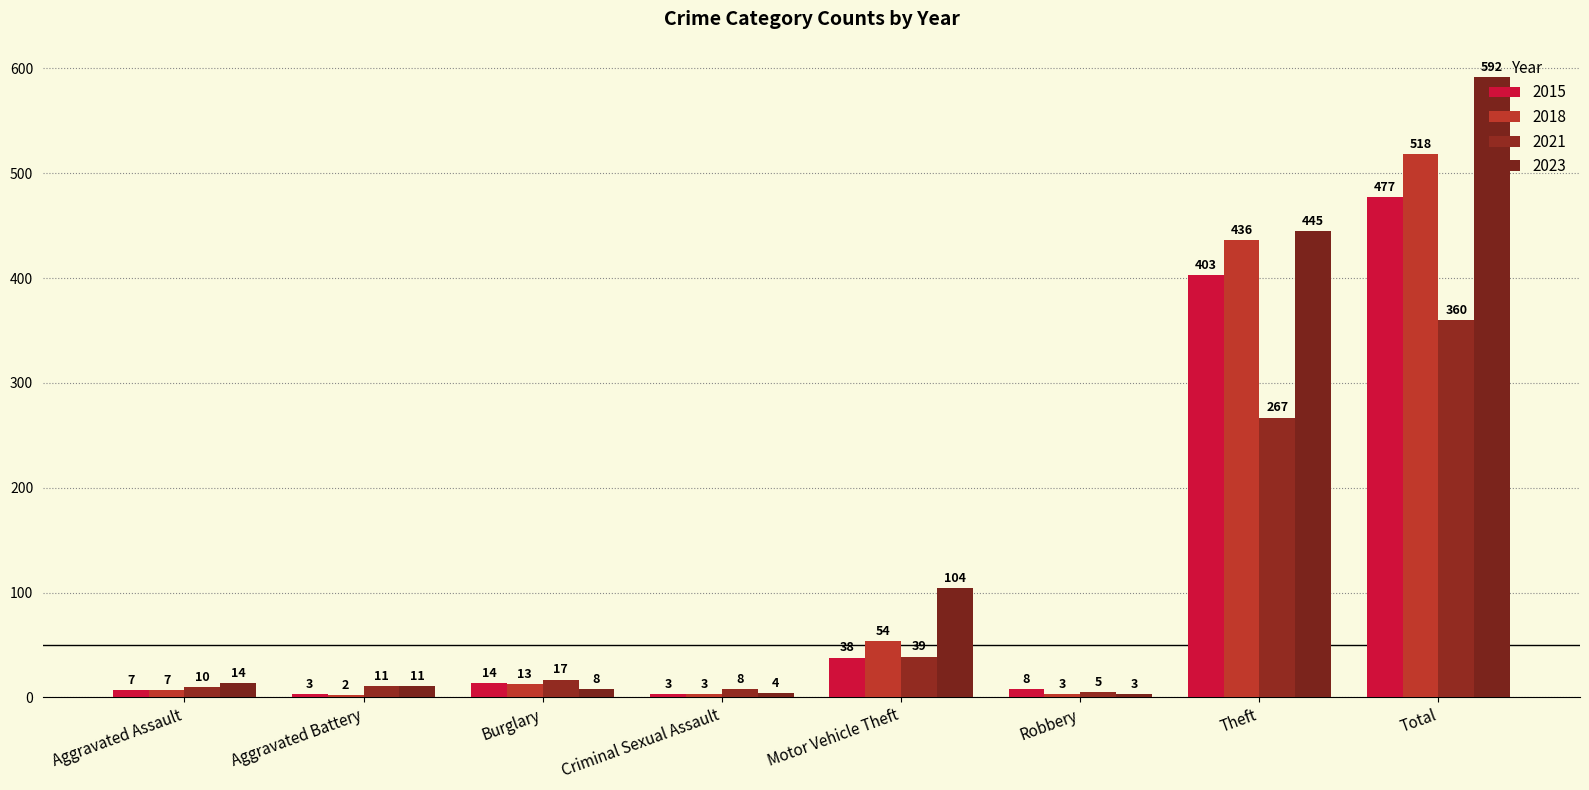

How many bars are there in each group?

4